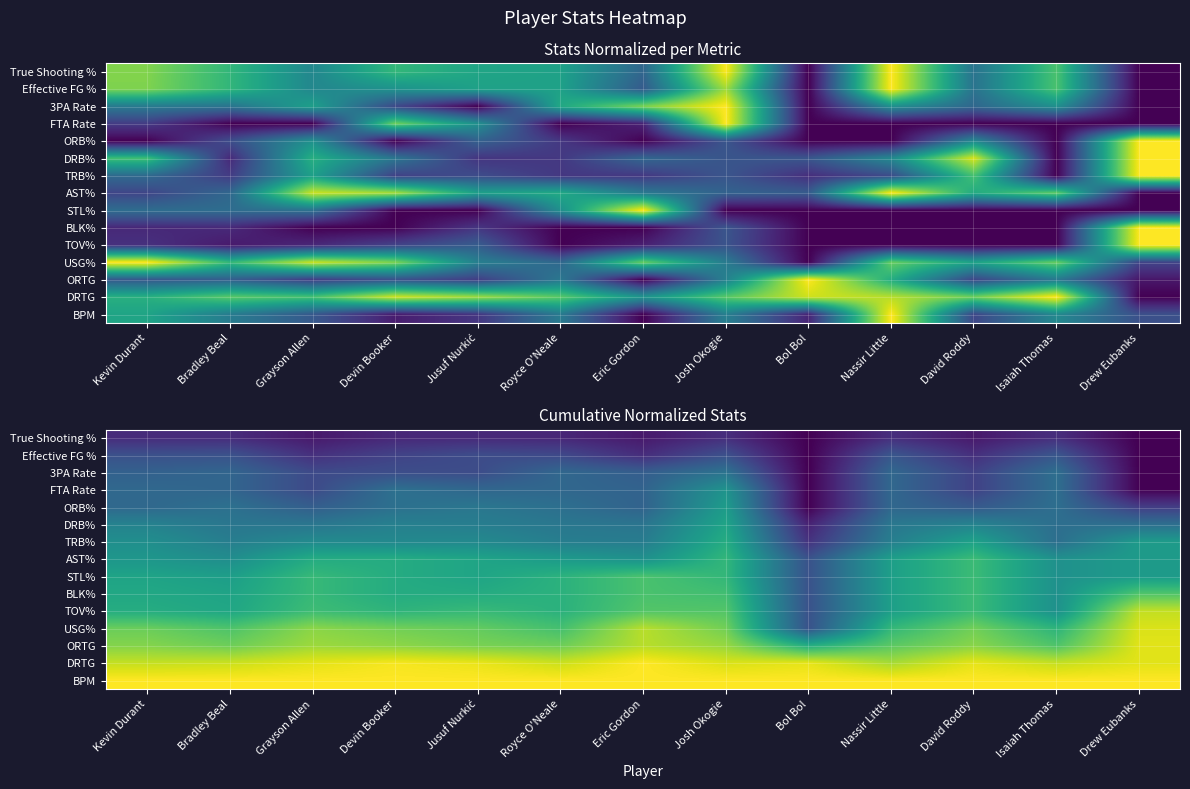

What value does the FTA Rate series have at Kevin Durant?

0.3